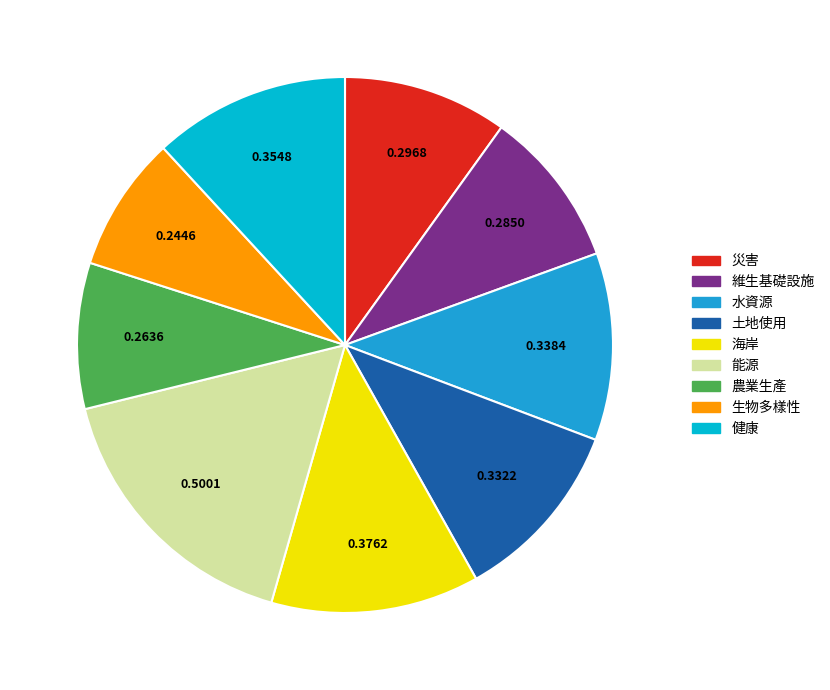

Does any single category account for the majority?

No